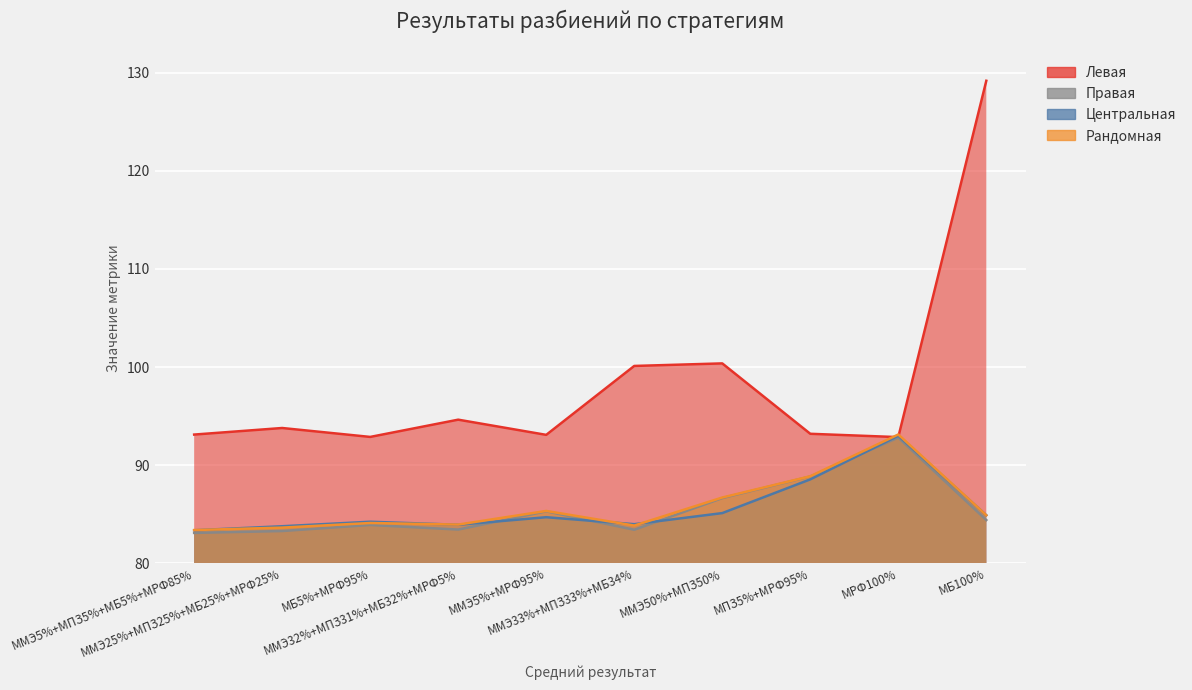

Which series changed the most between ММЭ5%+МРФ95% and ММЭ50%+МПЗ50%?

Левая